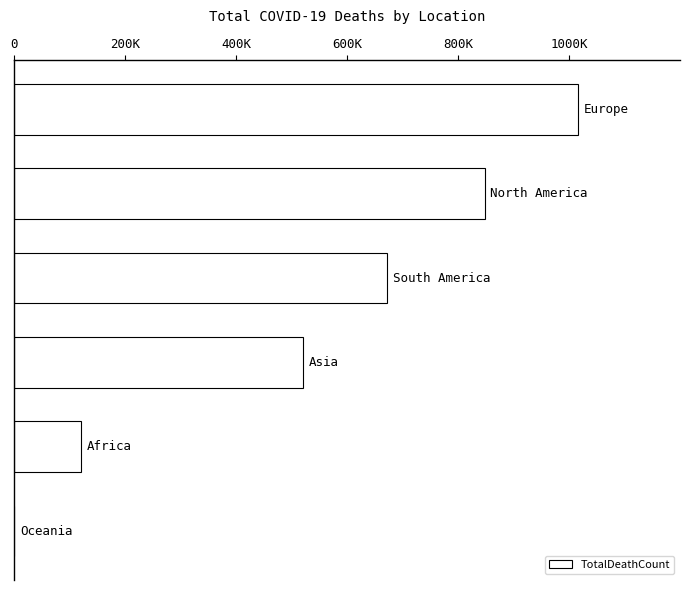

Are the bars horizontal?

Yes